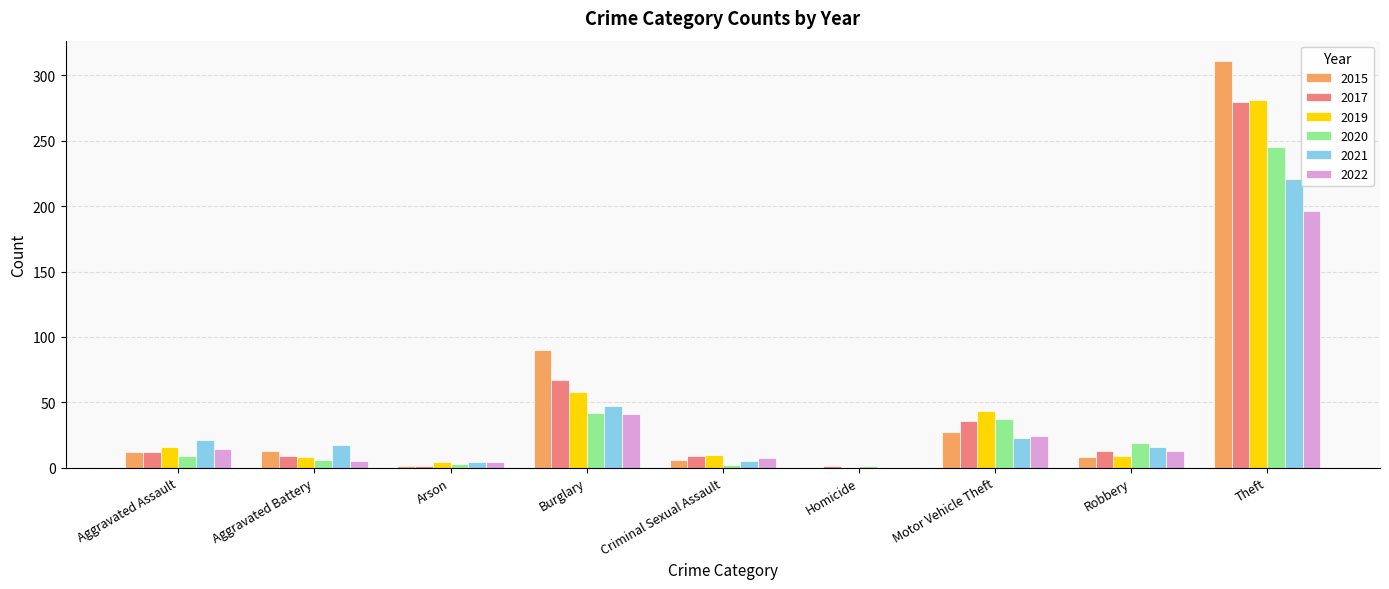

How many distinct data groups are displayed?

6